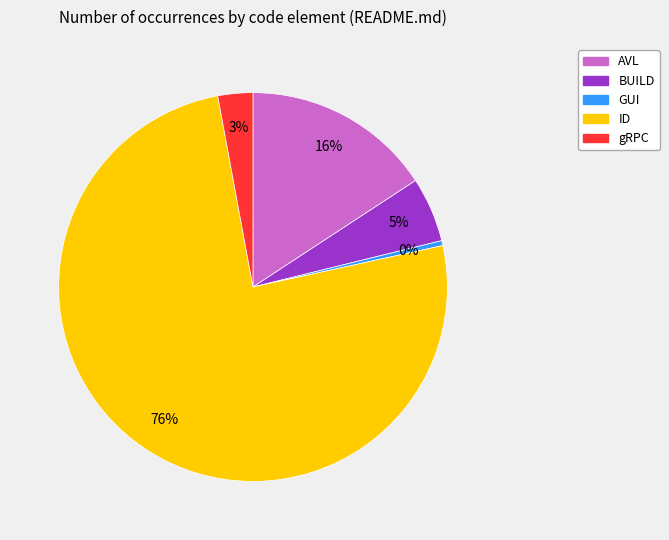

What is the smallest slice in the pie chart?

GUI